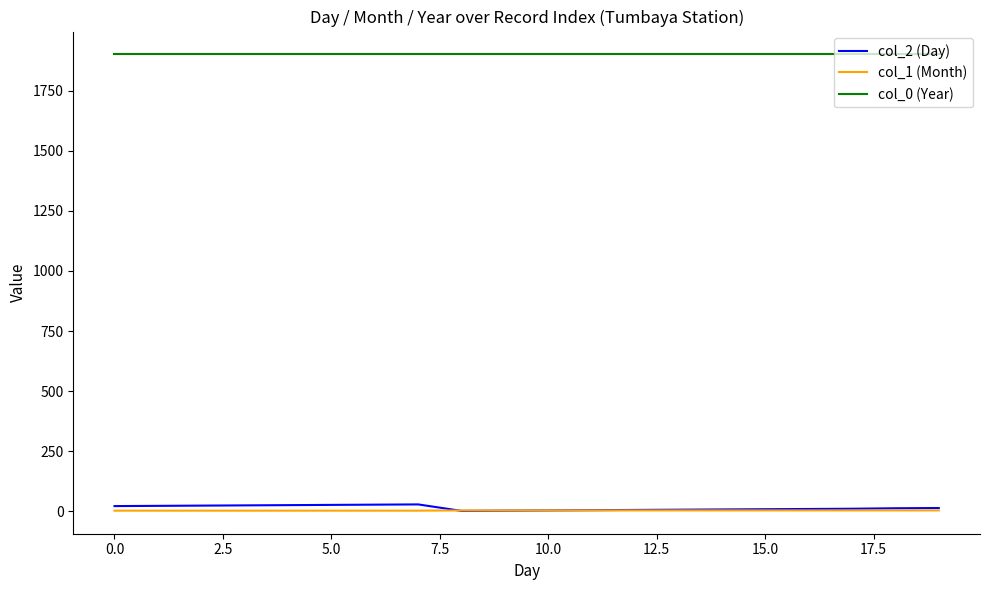

True or false: col_0 (Year) and col_1 (Month) cross at least once.

False